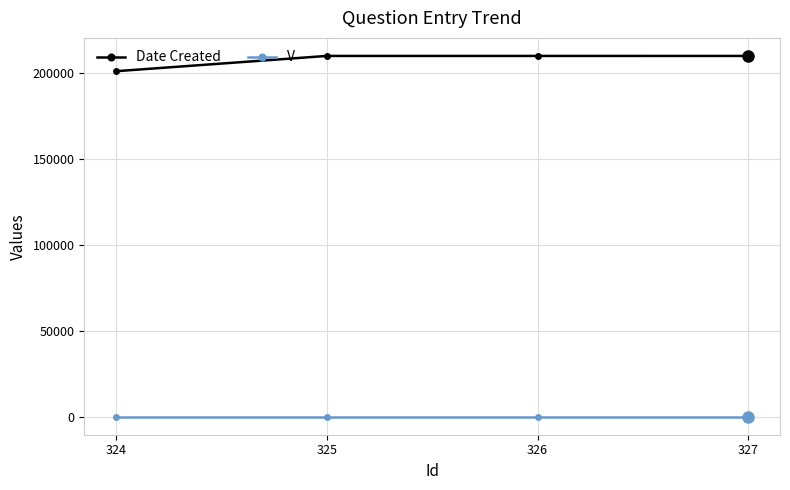

True or false: Date Created and V cross at least once.

False